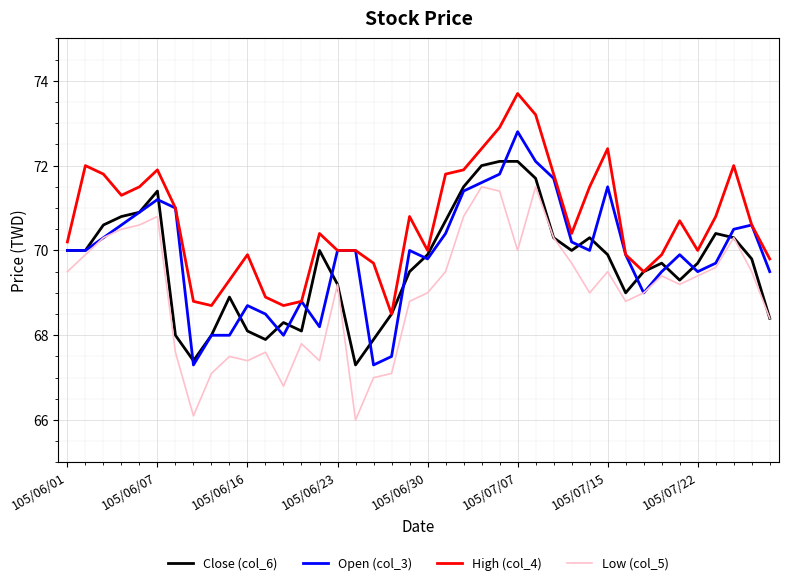

Rank the series by their maximum value, from highest to lowest.

High (col_4), Open (col_3), Close (col_6), Low (col_5)